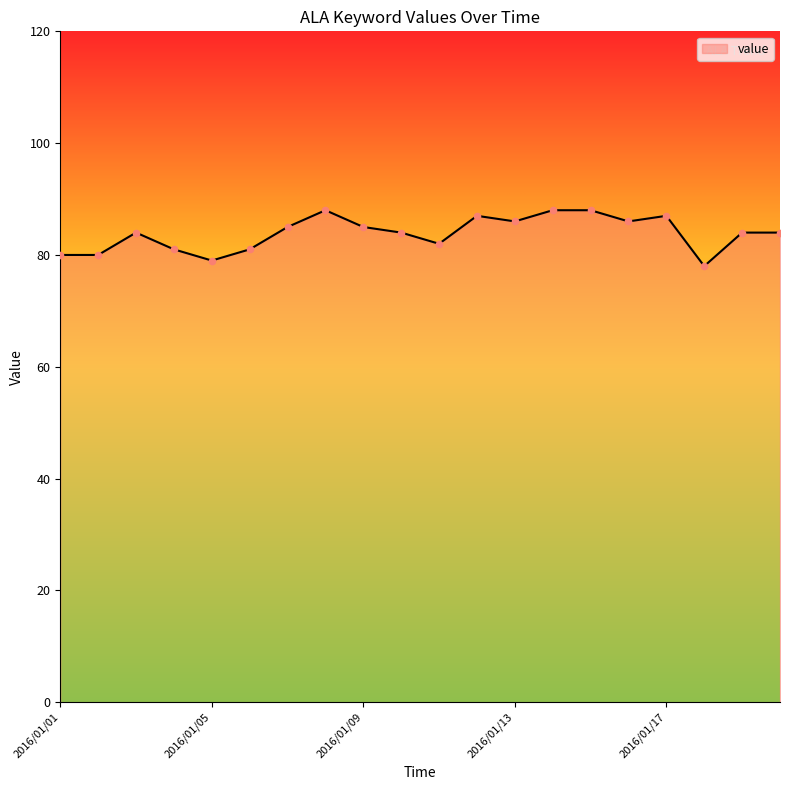

What is the minimum value shown in the chart?

78